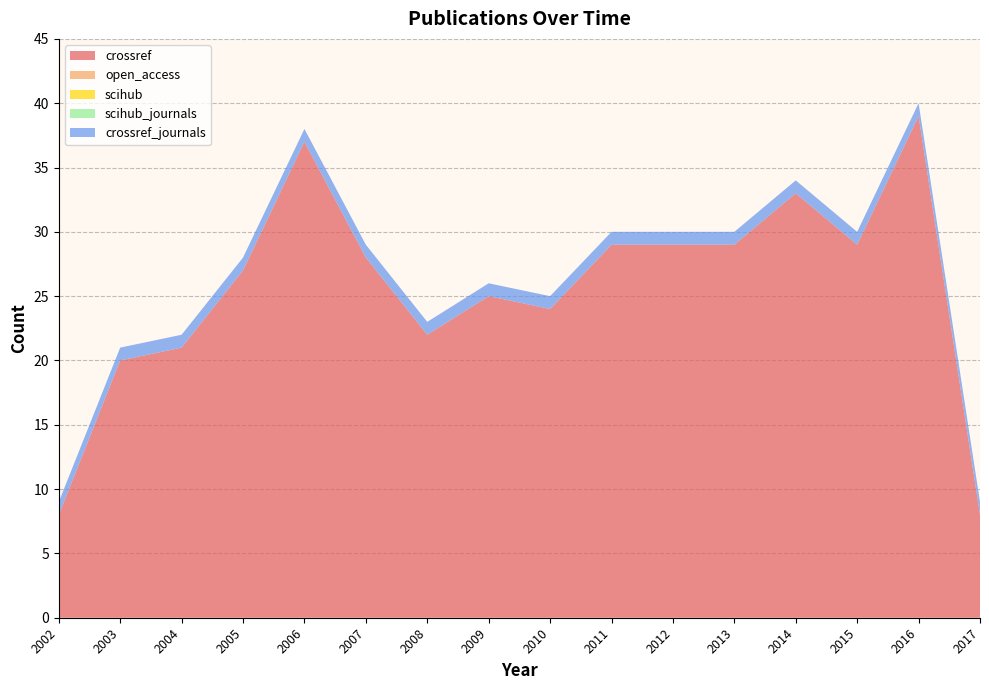

Reading left to right, what are all the values shown in this chart?

crossref: 8	20	21	27	37	28	22	25	24	29	29	29	33	29	39	8
open_access: 0	0	0	0	0	0	0	0	0	0	0	0	0	0	0	0
scihub: 0	0	0	0	0	0	0	0	0	0	0	0	0	0	0	0
scihub_journals: 0	0	0	0	0	0	0	0	0	0	0	0	0	0	0	0
crossref_journals: 1	1	1	1	1	1	1	1	1	1	1	1	1	1	1	1